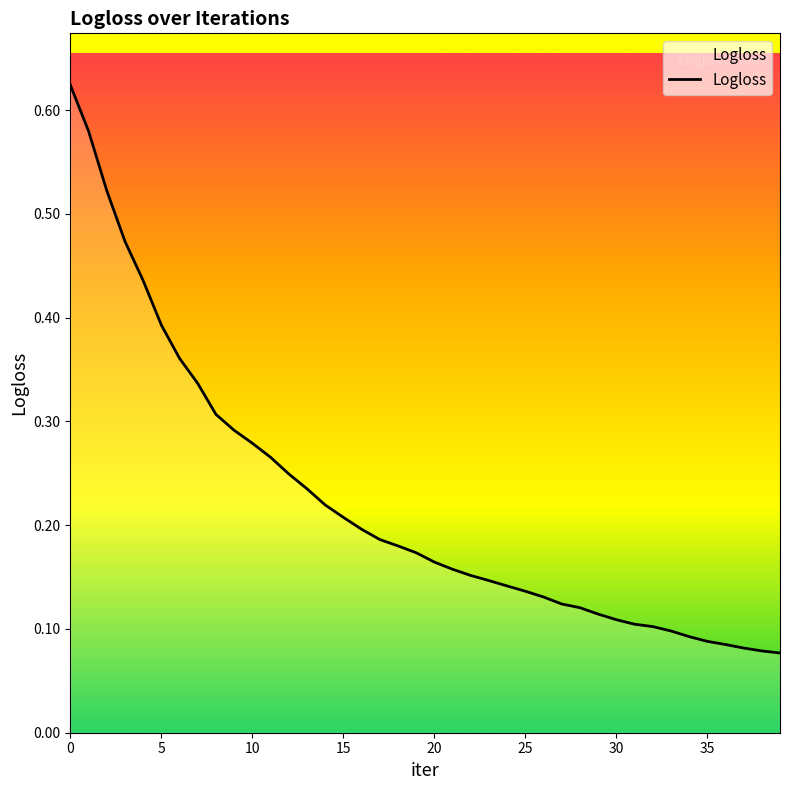

Reading right to left, what are all the values shown in this chart?

0.1	0.1	0.1	0.1	0.1	0.1	0.1	0.1	0.1	0.1	0.1	0.1	0.1	0.1	0.1	0.1	0.1	0.2	0.2	0.2	0.2	0.2	0.2	0.2	0.2	0.2	0.2	0.2	0.3	0.3	0.3	0.3	0.3	0.4	0.4	0.4	0.5	0.5	0.6	0.6